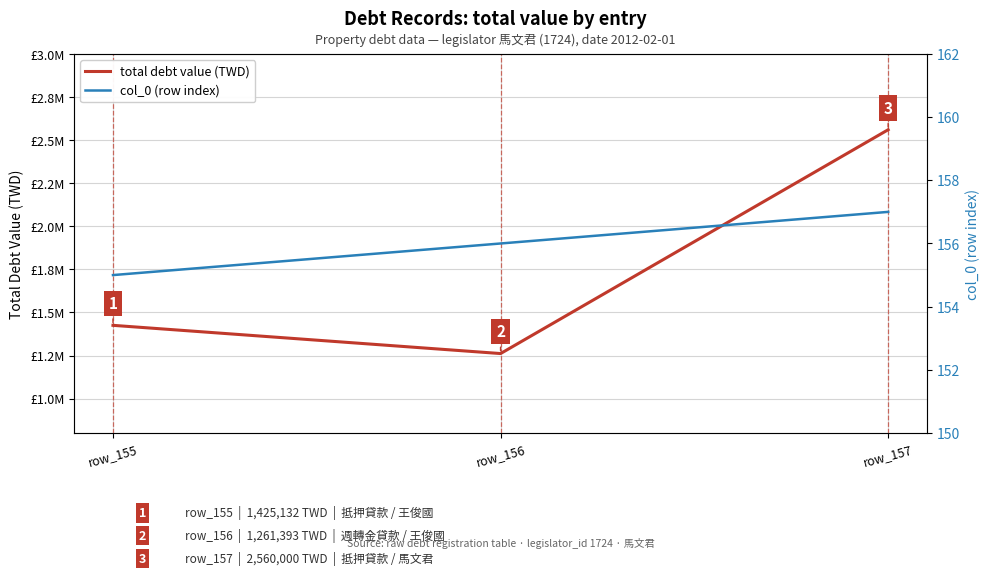

Which series has the largest total across all categories?

total debt value (TWD)